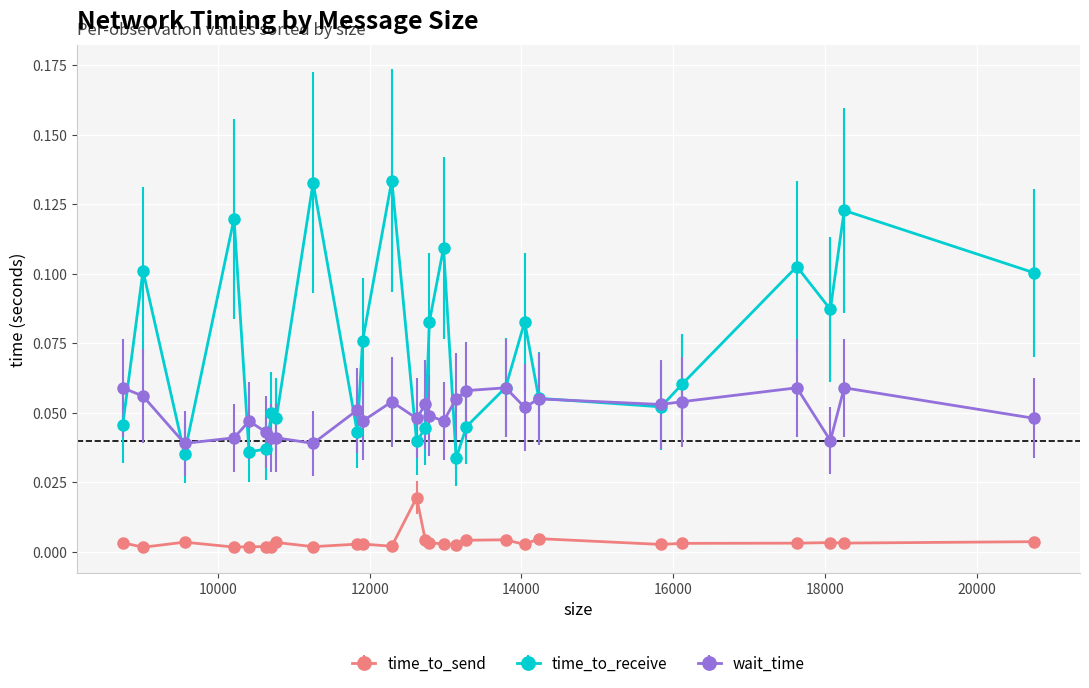

True or false: time_to_receive has more than 1 interior local peaks.

True